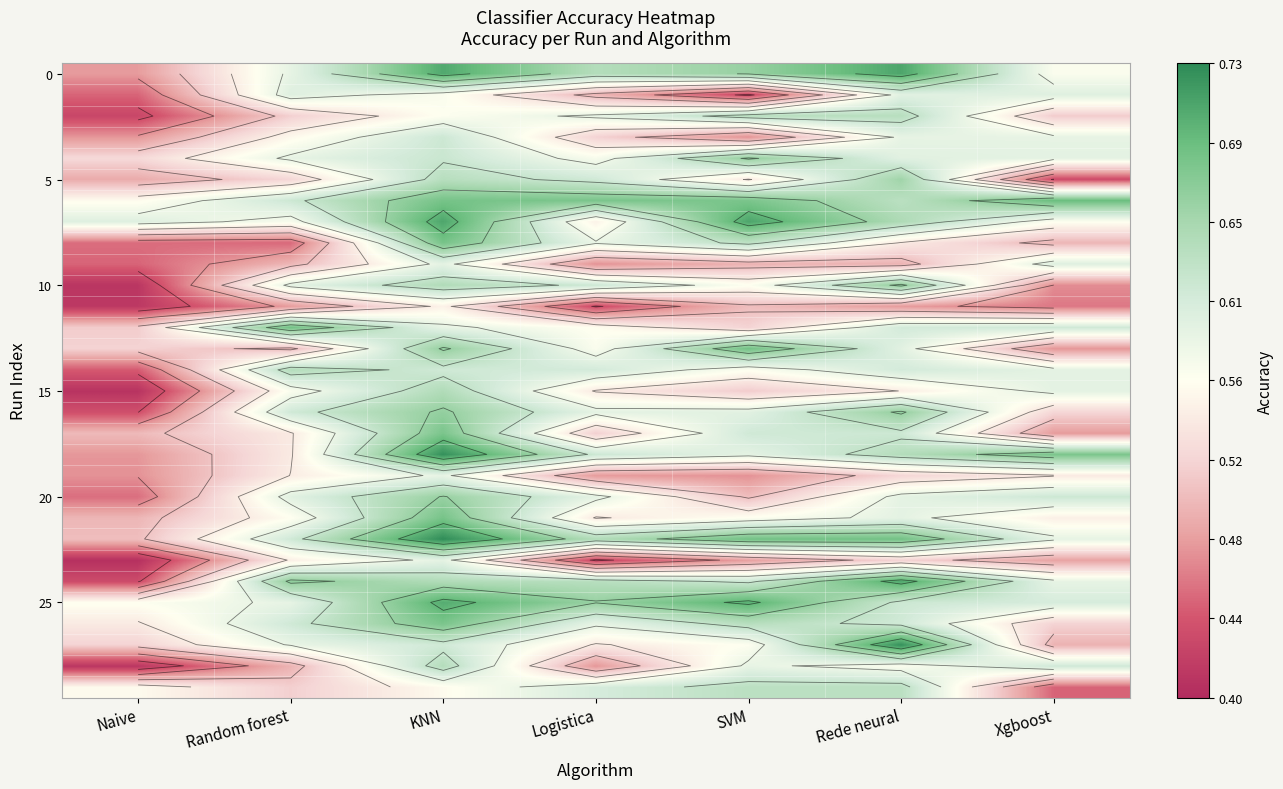

What is the total value across all series at Rede neural?

18.3